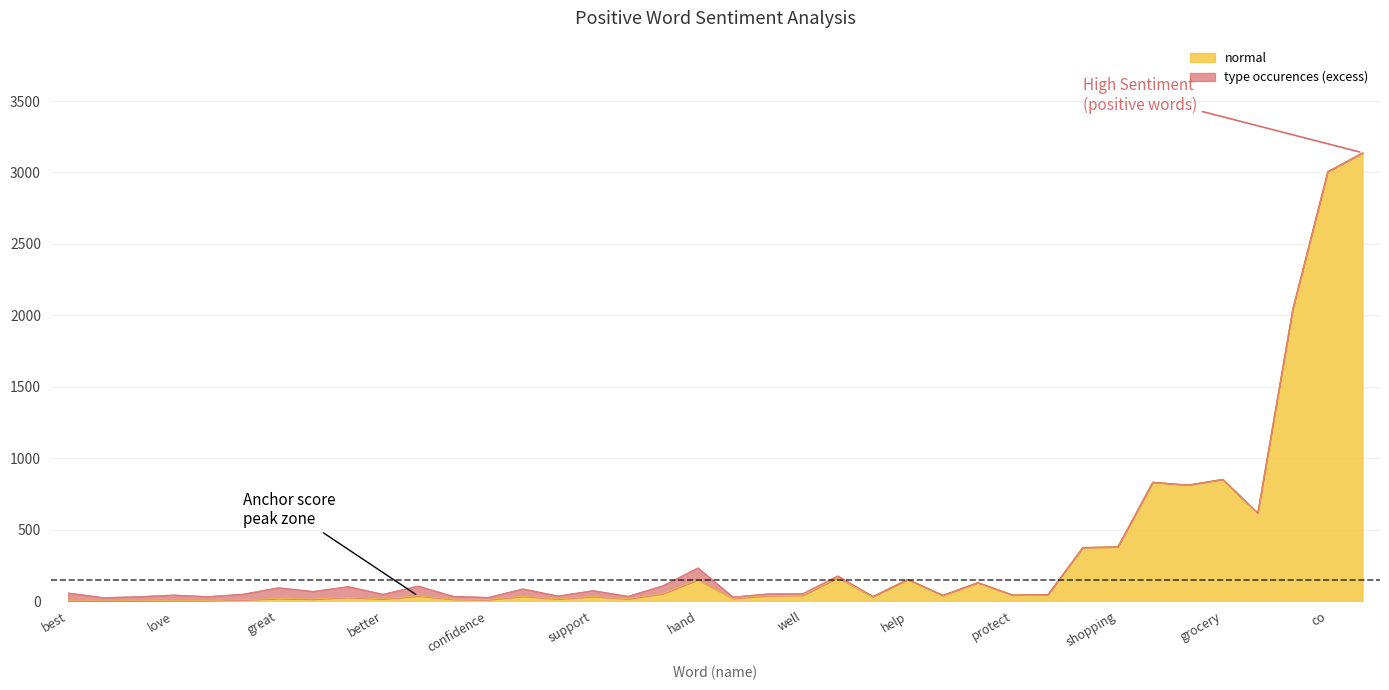

Is it true that anchor score equals 0.4 at support?

False